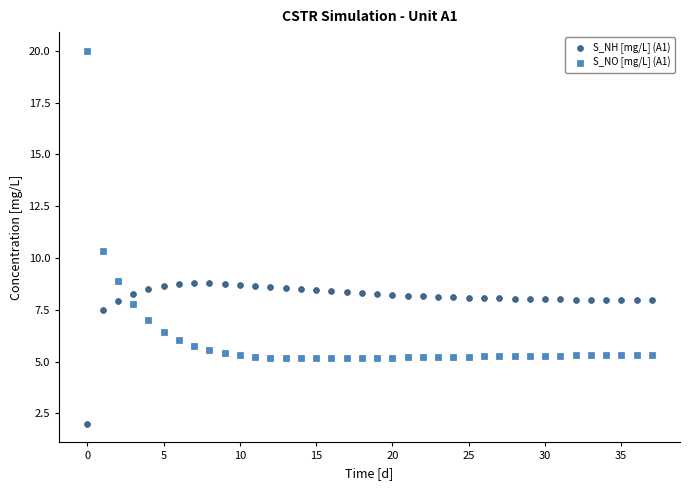

What are all the series names shown in the legend?

S_NH [mg/L] (A1), S_NO [mg/L] (A1)